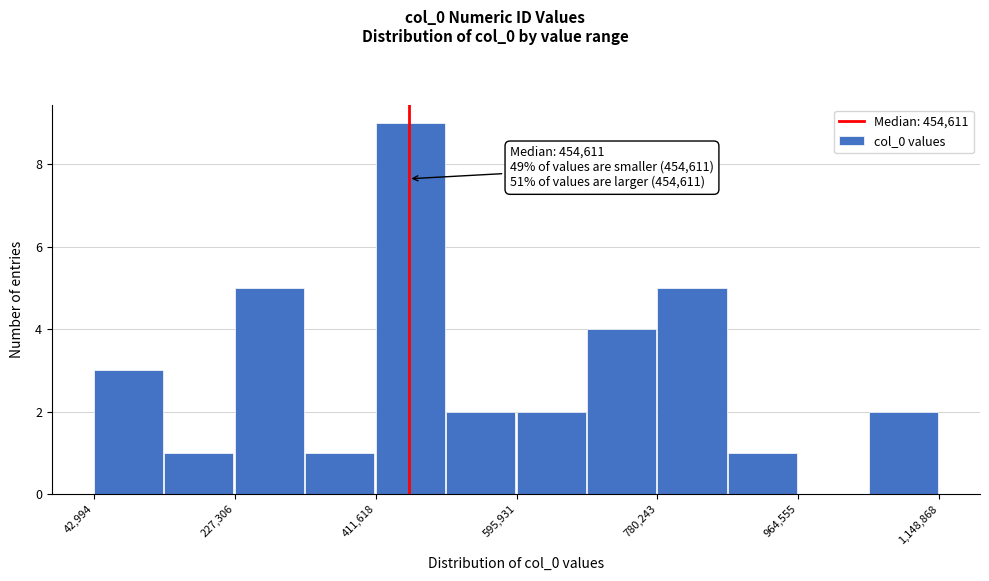

Over which range of the x-axis is the bar tallest?

420000 to 500000